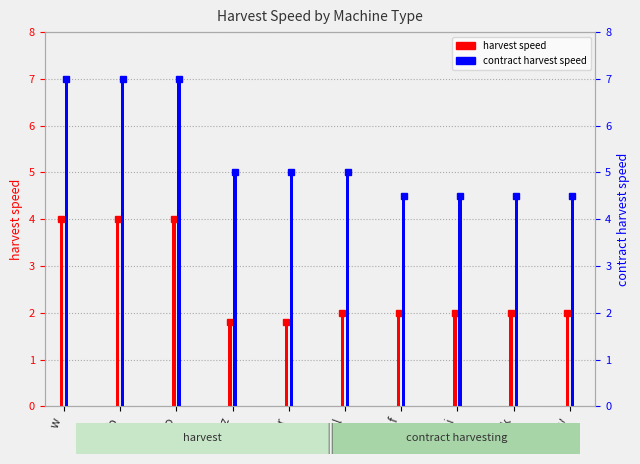

Between w and r, which is larger?

w